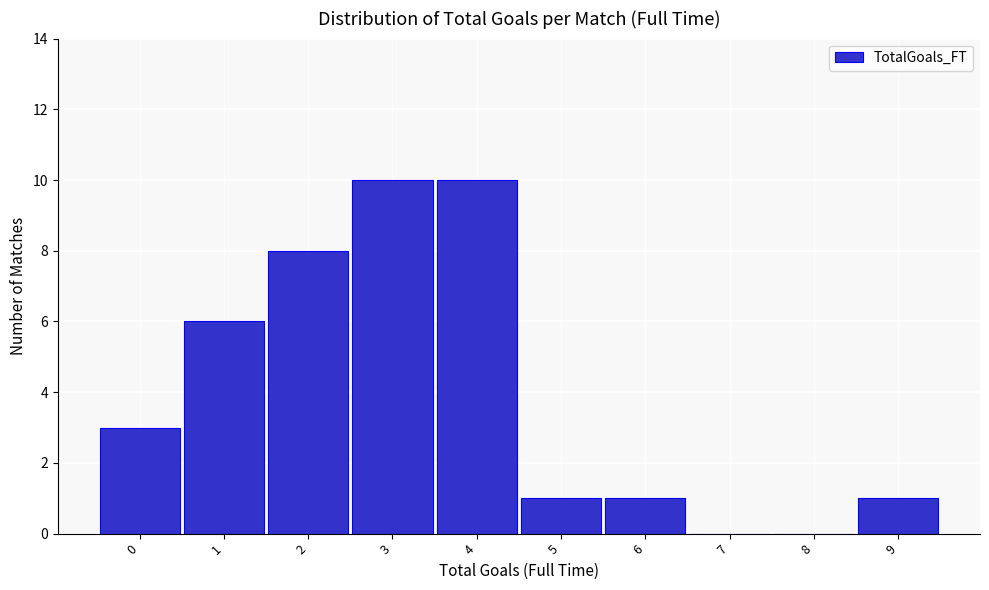

Reading left to right, transcribe all the data shown in this chart.

0=3	1=6	2=8	3=10	4=10	5=1	6=1	7=0	8=0	9=1